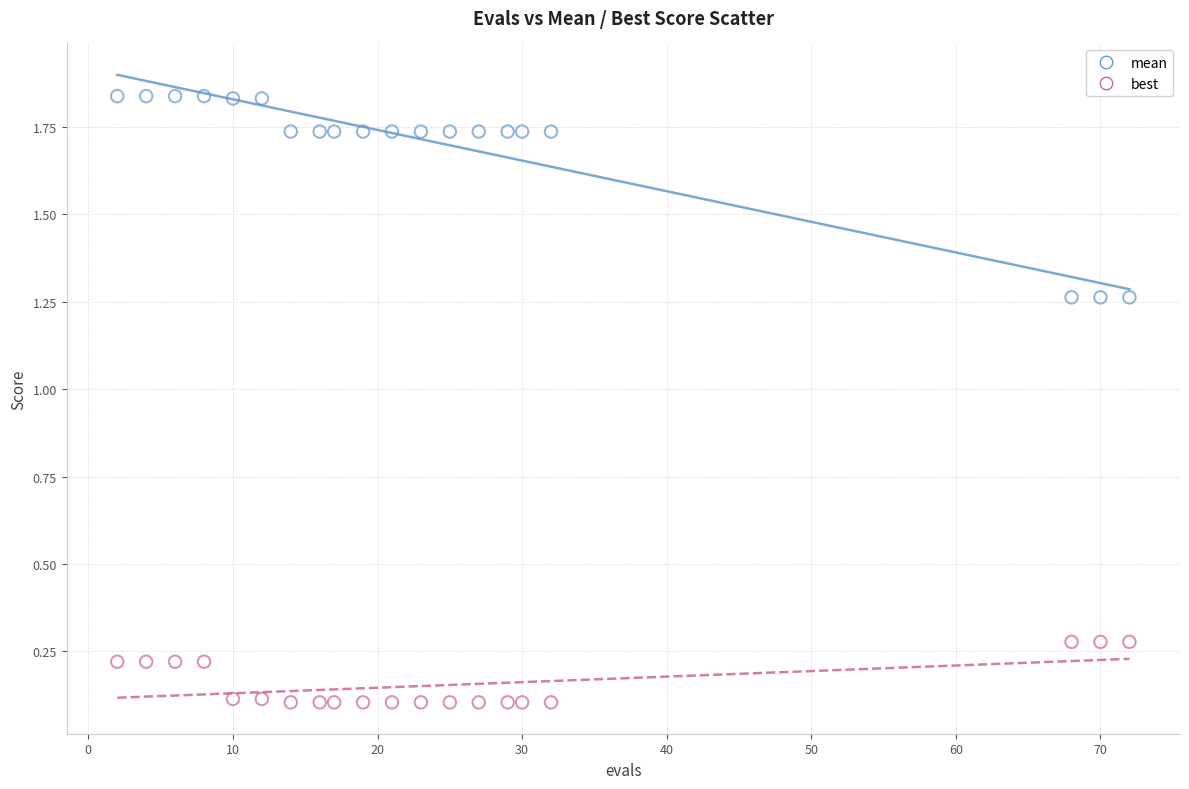

What is the X range (max minus min) for the scatter plot?

70.0